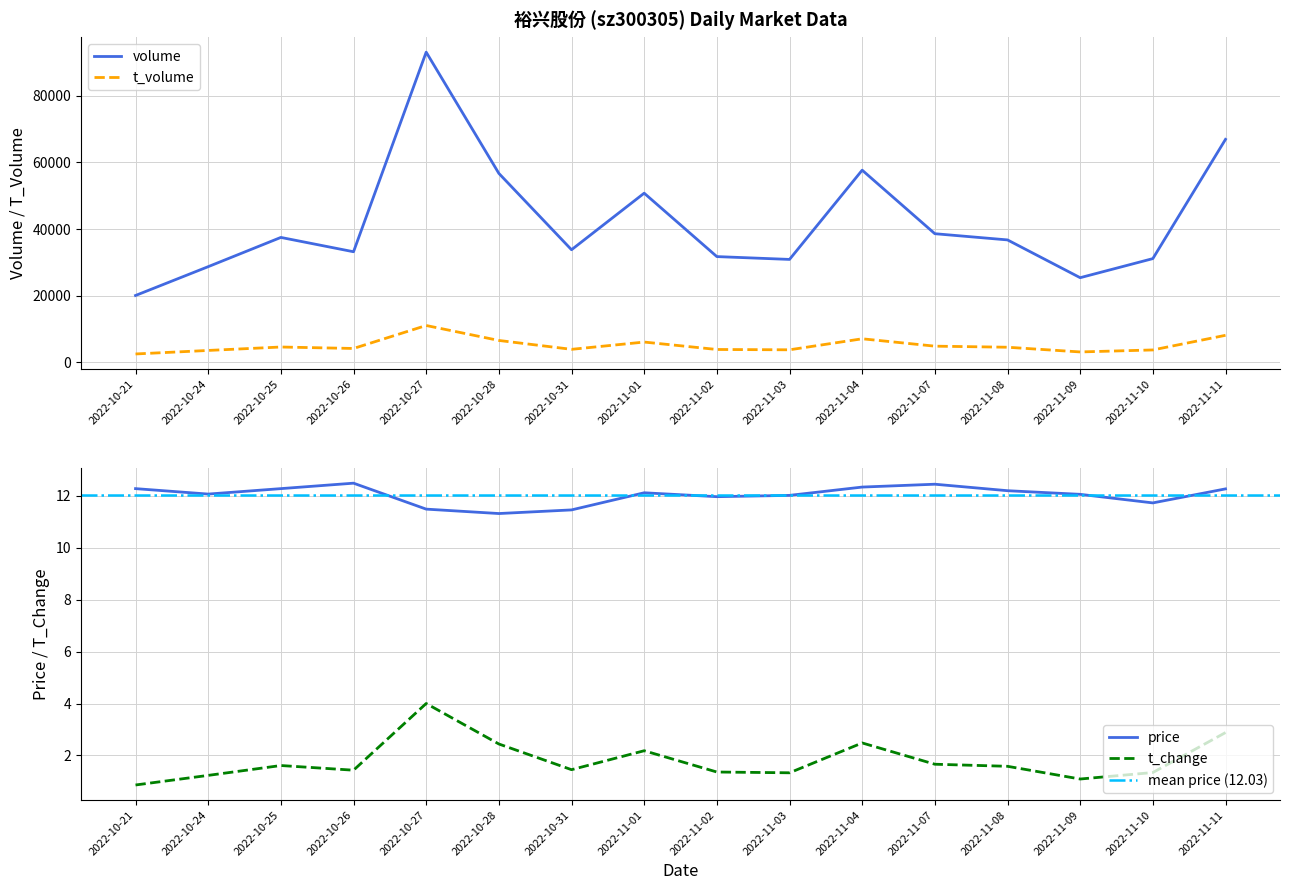

What is the smallest value displayed?

0.9